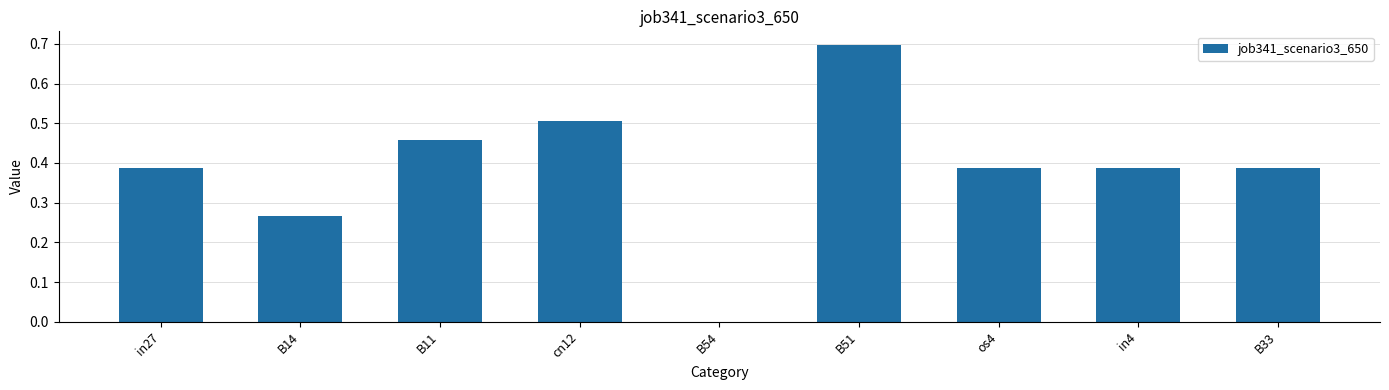

Are the bars horizontal?

No